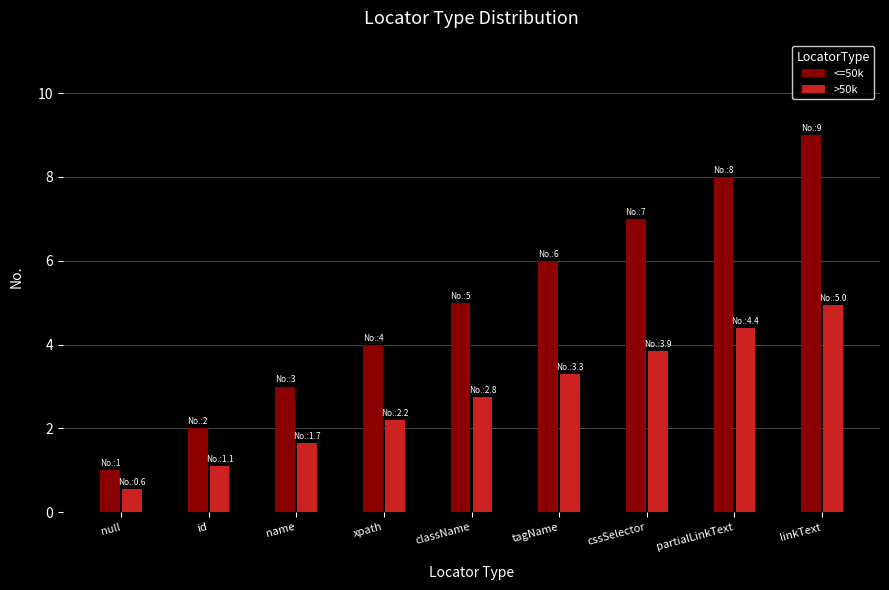

What are all the series names shown in the legend?

<=50k, >50k